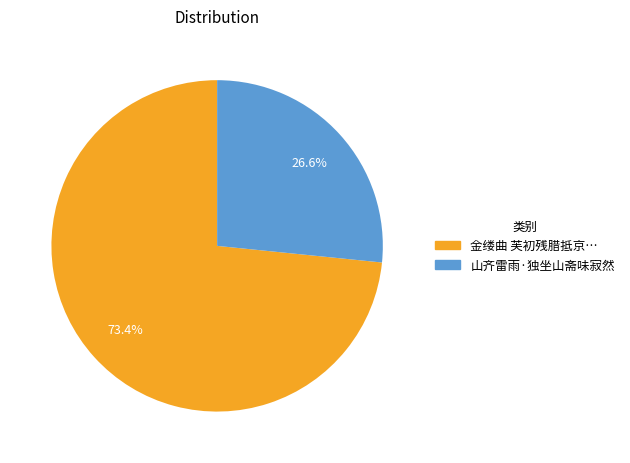

To the nearest percent, what is the average slice percentage?

50%